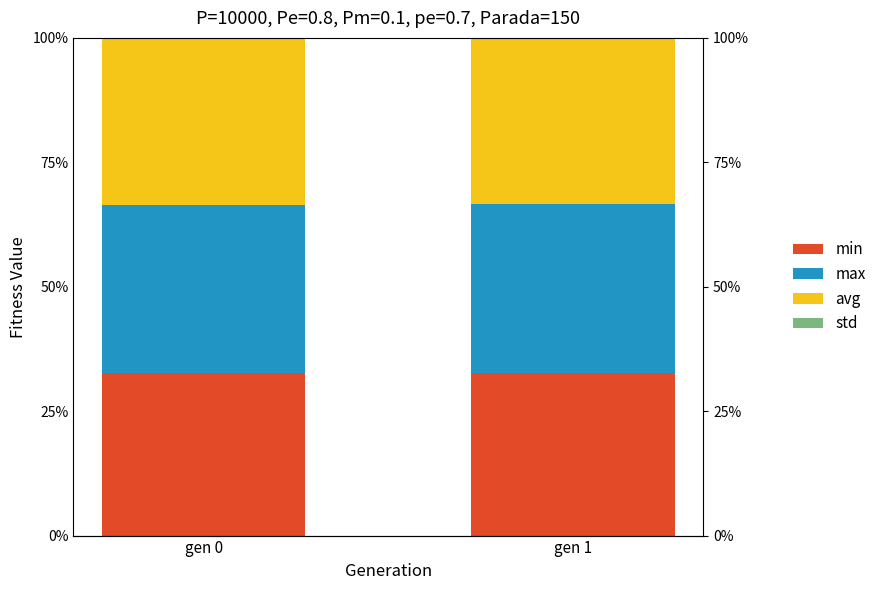

How many groups of bars are there?

2